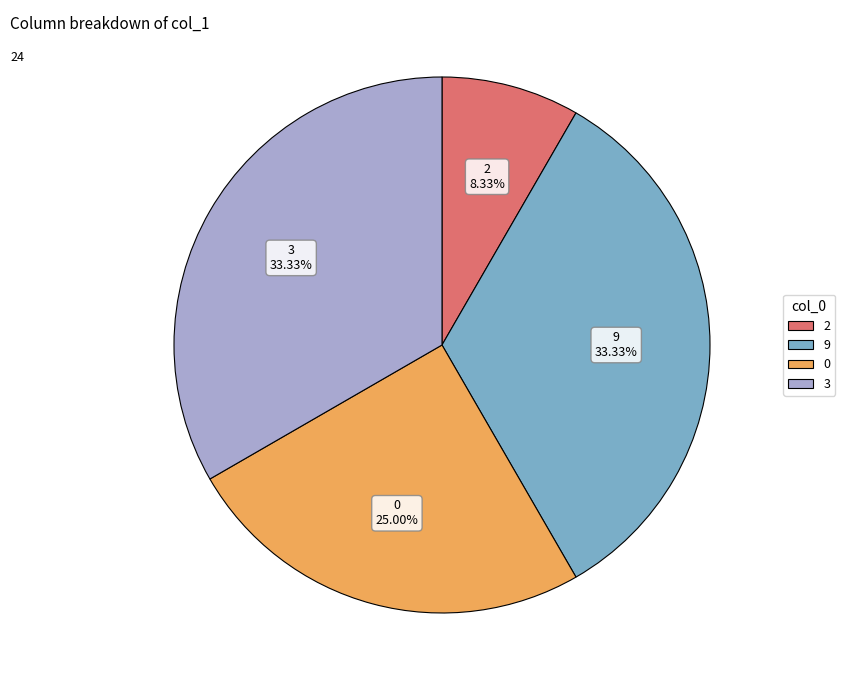

How many slices are in this pie chart?

4